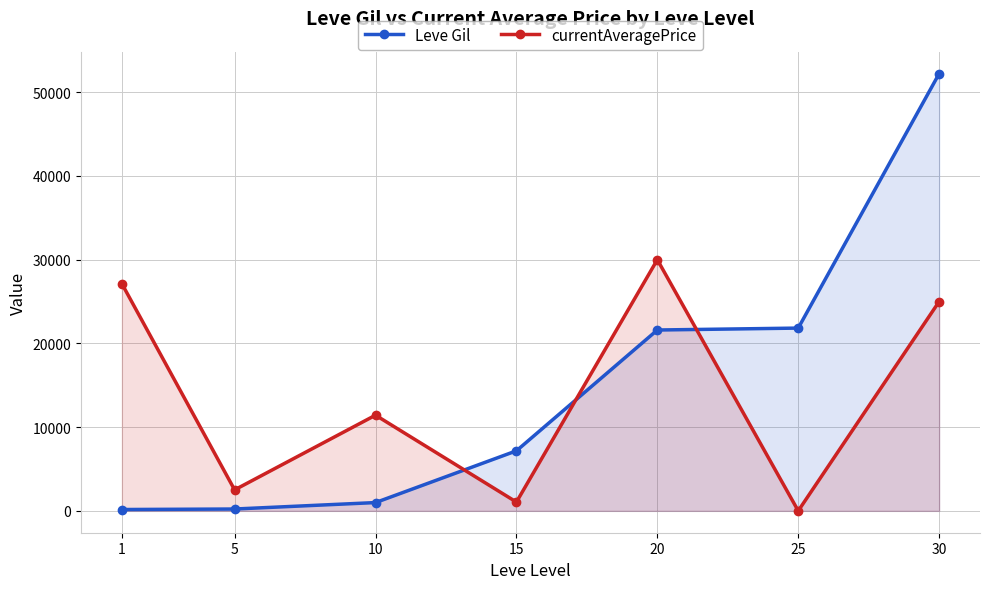

At which category does currentAveragePrice reach its first local peak?

10